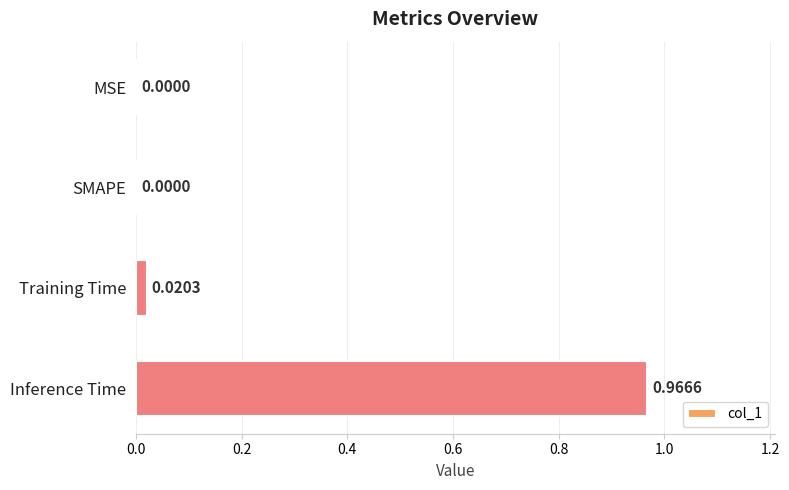

Between Training Time and SMAPE, which is larger?

Training Time